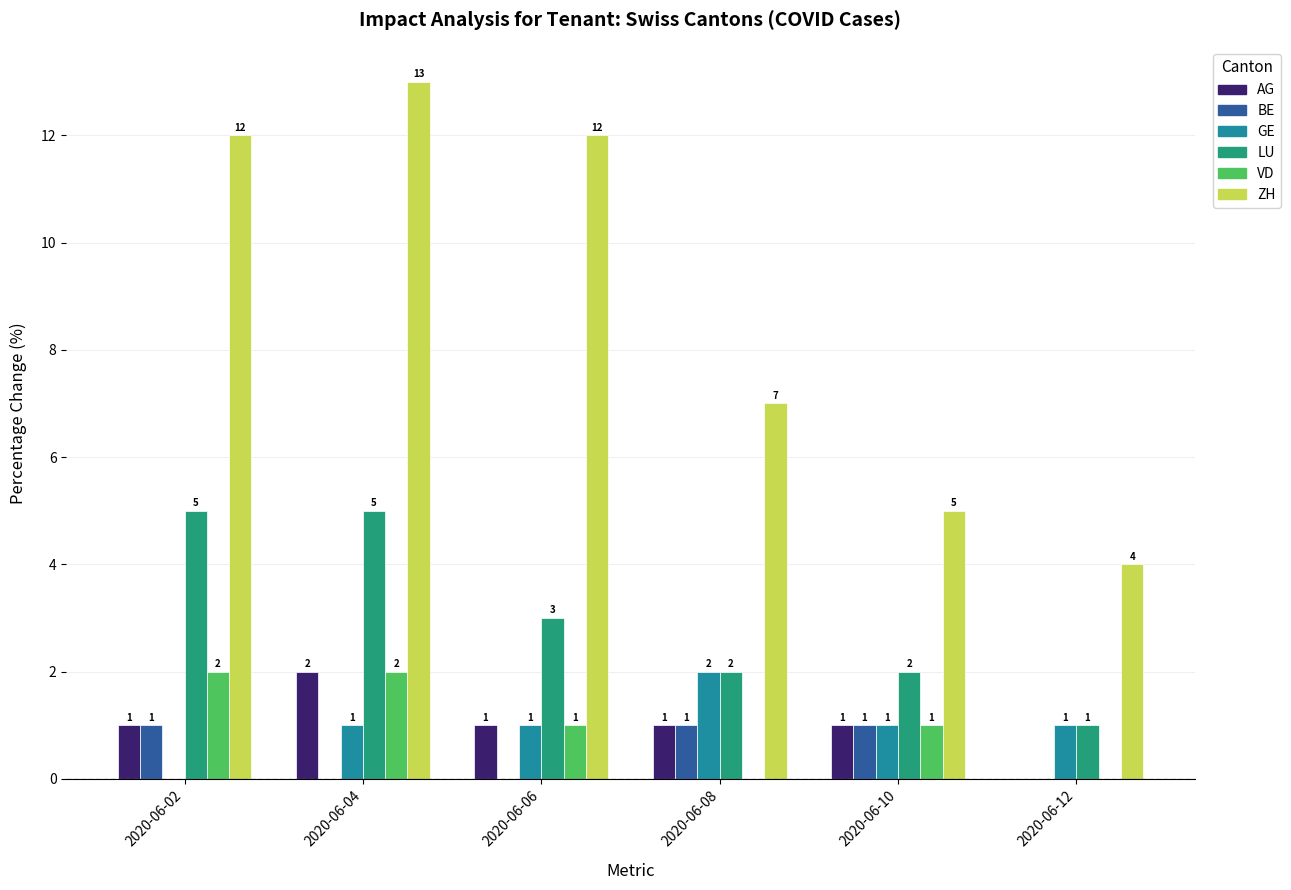

What is the sum of all LU values?

18